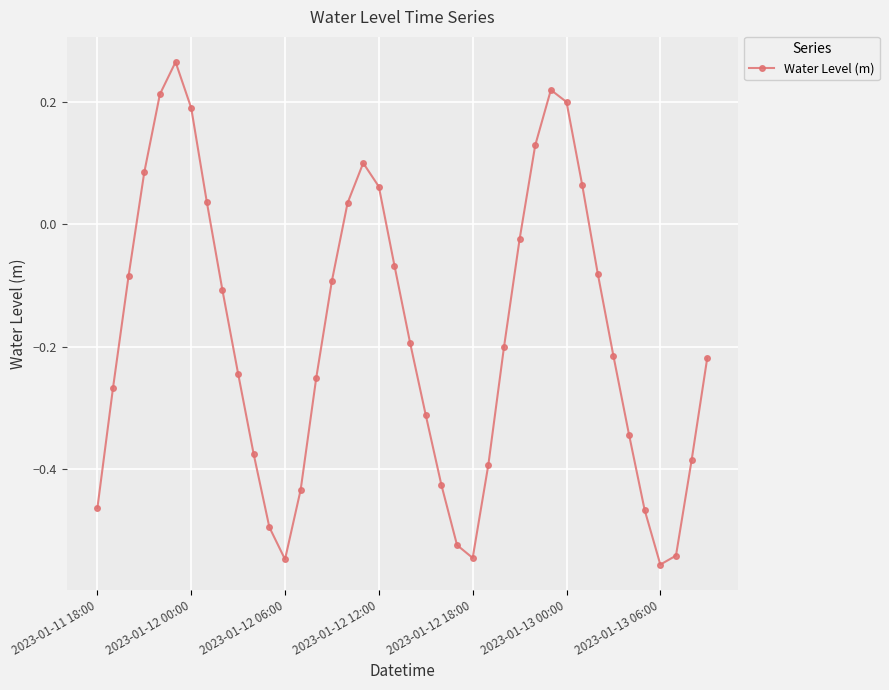

How many interior local valleys (lower than both neighbors) does the data have?

3